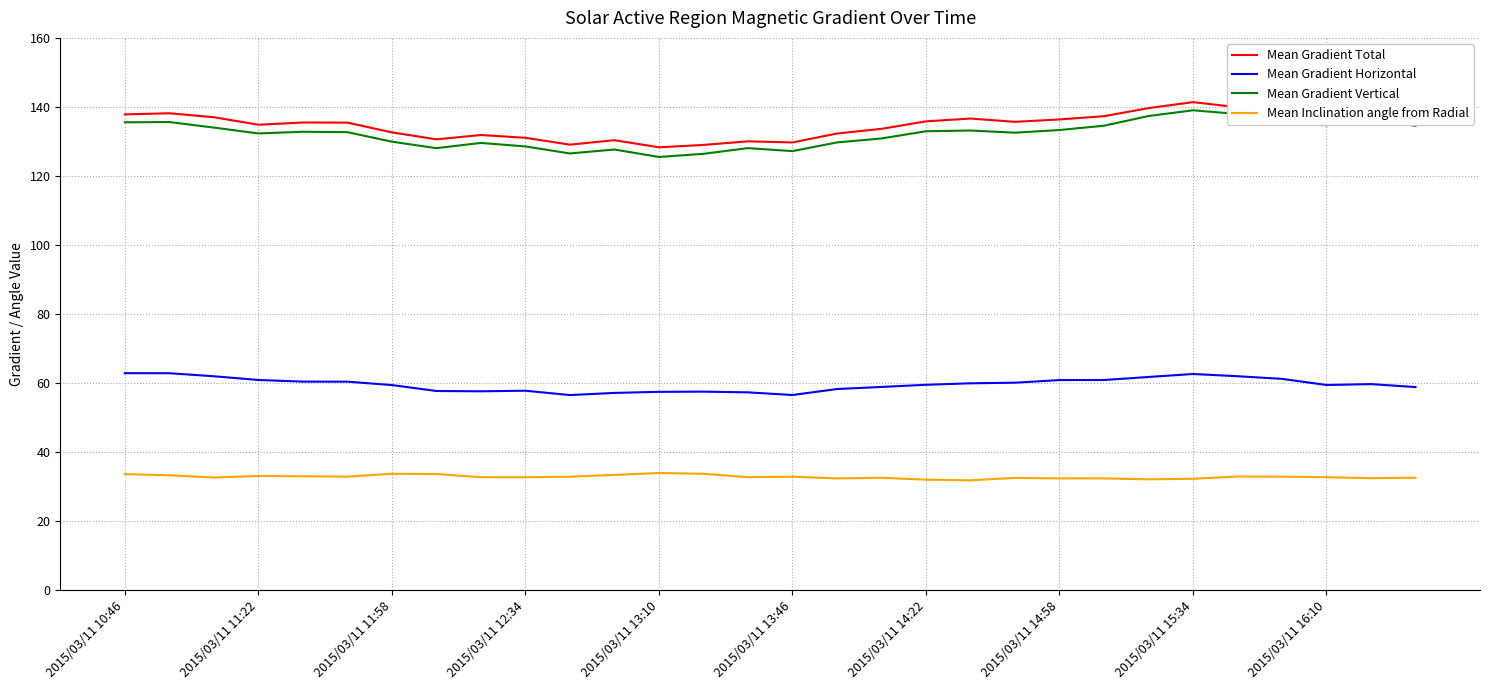

Rank the series by their maximum value, from highest to lowest.

Mean Gradient Total, Mean Gradient Vertical, Mean Gradient Horizontal, Mean Inclination angle from Radial